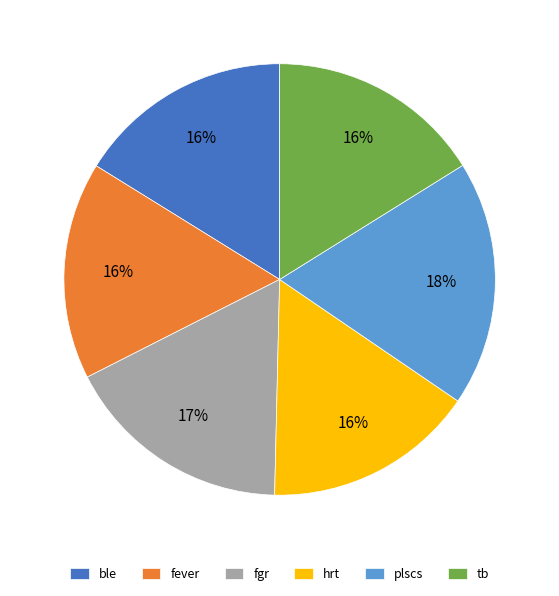

True or false: plscs accounts for 18% of the total.

True